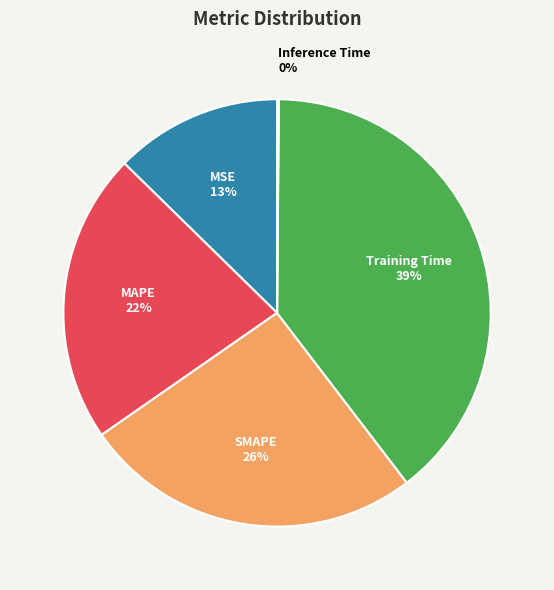

Does SMAPE account for over 50% of the chart?

No